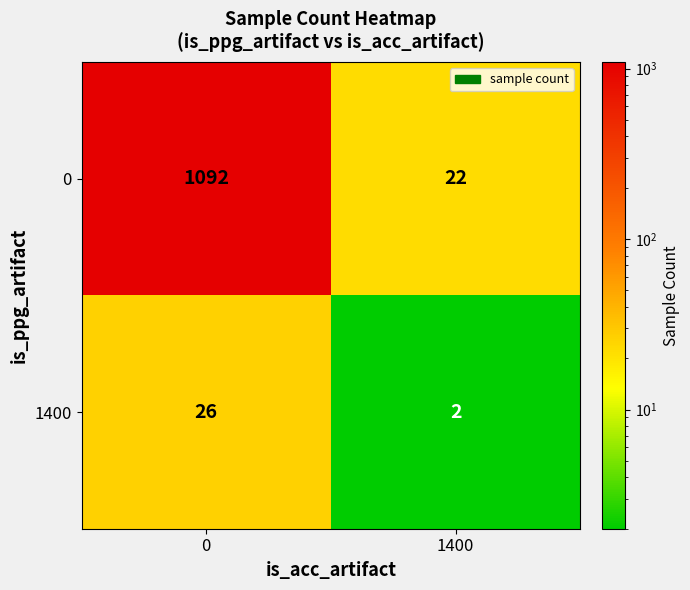

At how many categories does at least one series exceed 689?

1